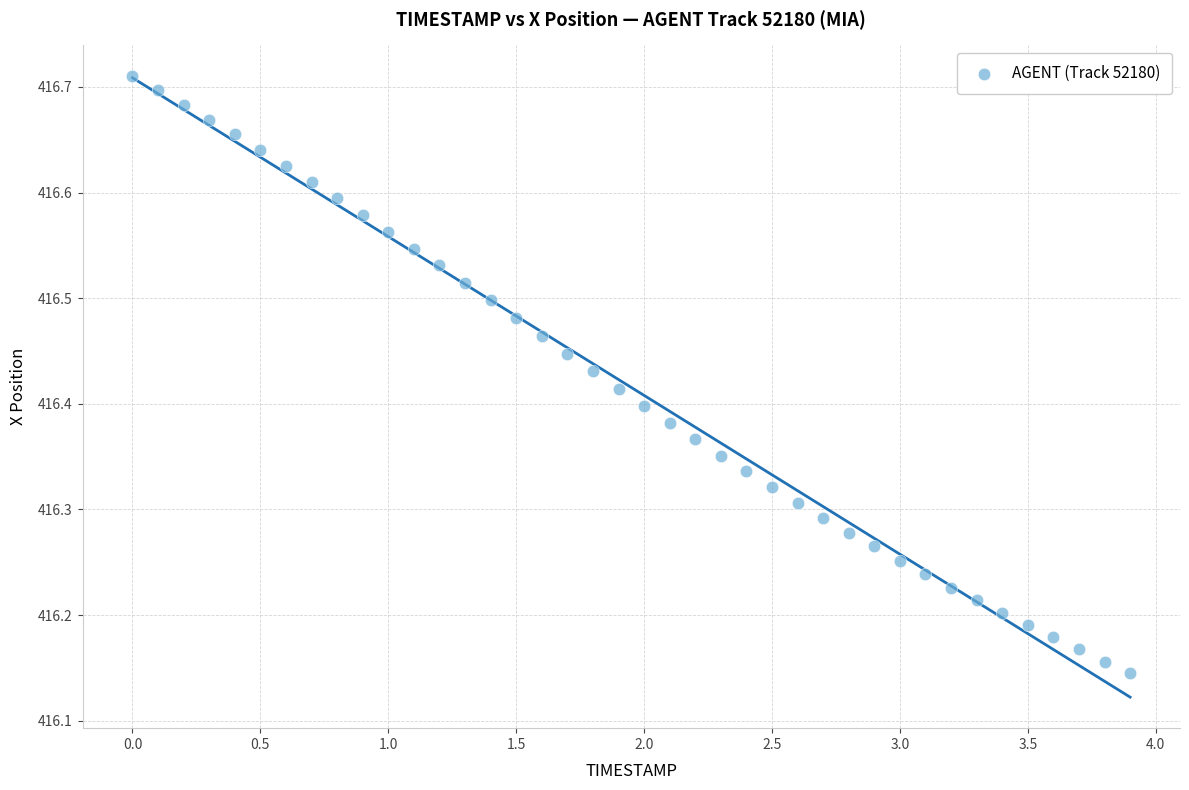

What is the range of Y values (max minus min)?

0.6